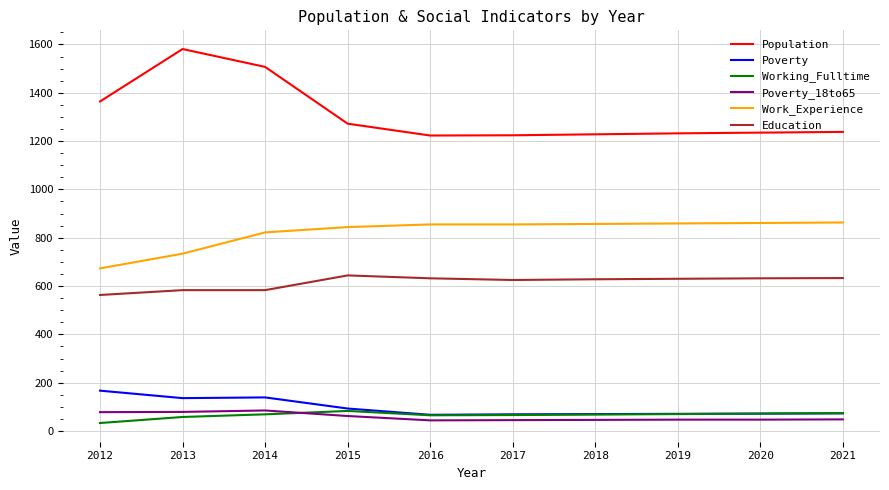

Is it true that Working_Fulltime equals 58 at 2013?

True